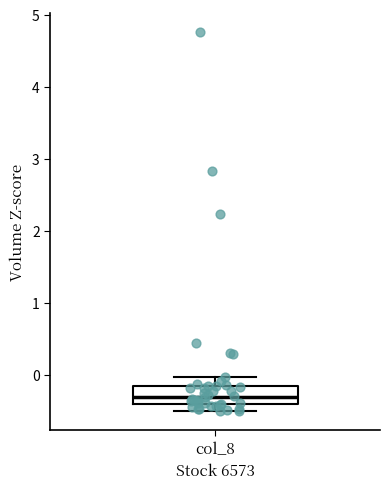

Read this box plot against the y-axis: the position of the median line, the range covered by the box, and the ends of both whiskers. The values are not printed on the chart, so give them approximately, as read against the axis.

median -0.3, box -0.4 to -0.2, whiskers -0.5 to 0.0